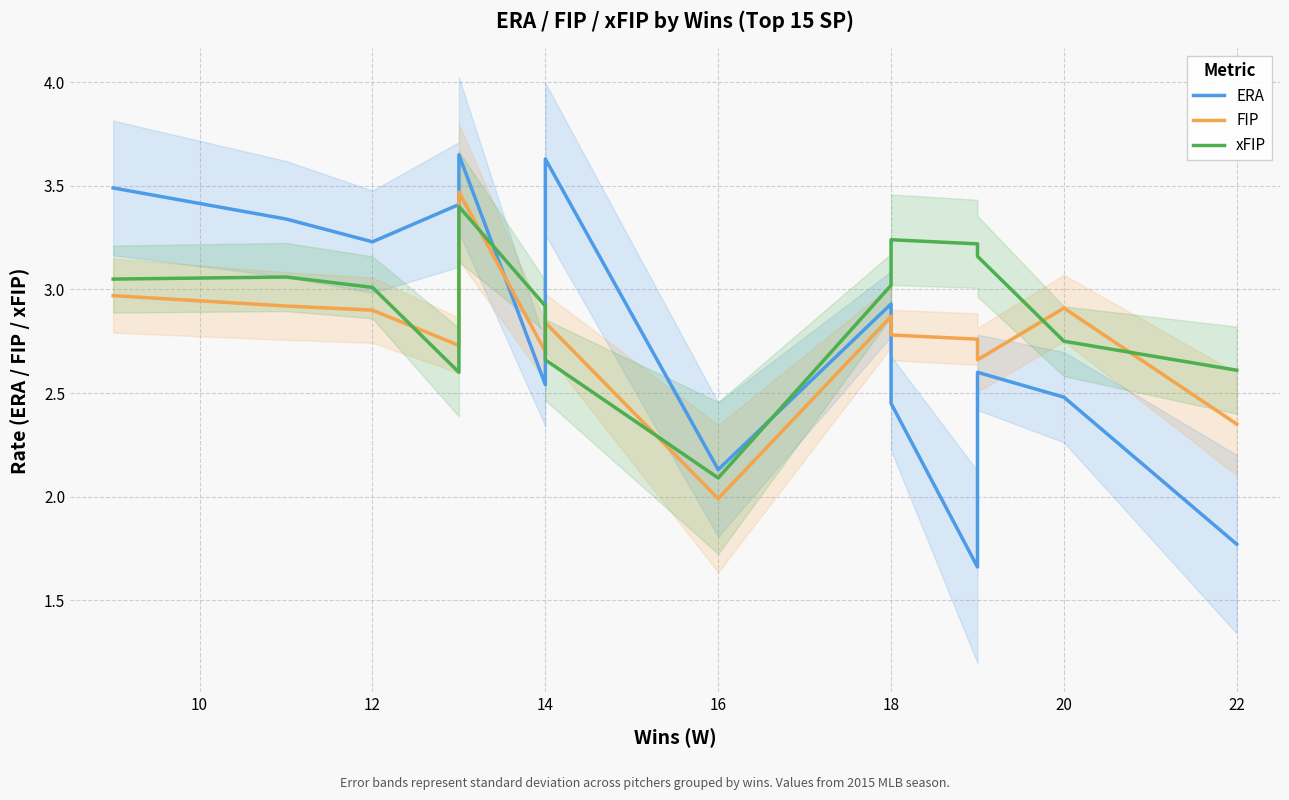

How many lines are shown in the chart?

3